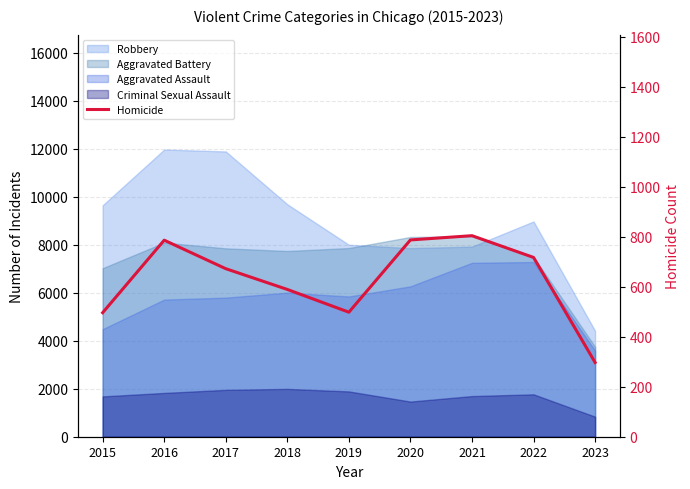

At which category does the data reach its first local valley?

2019